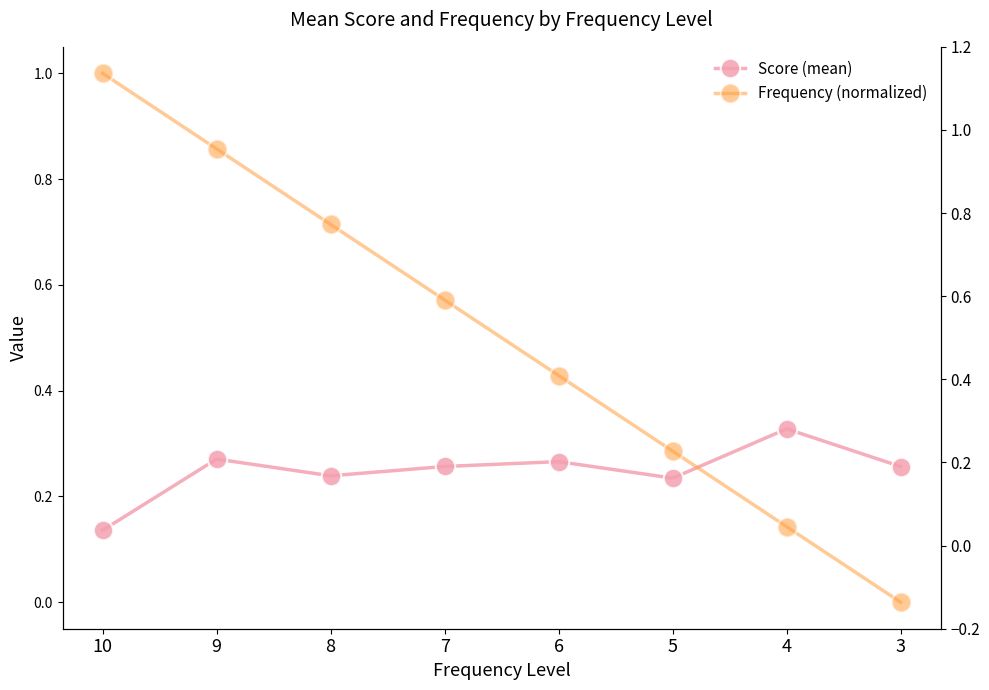

True or false: Frequency (normalized) has a value of 0.1 at 4.

True